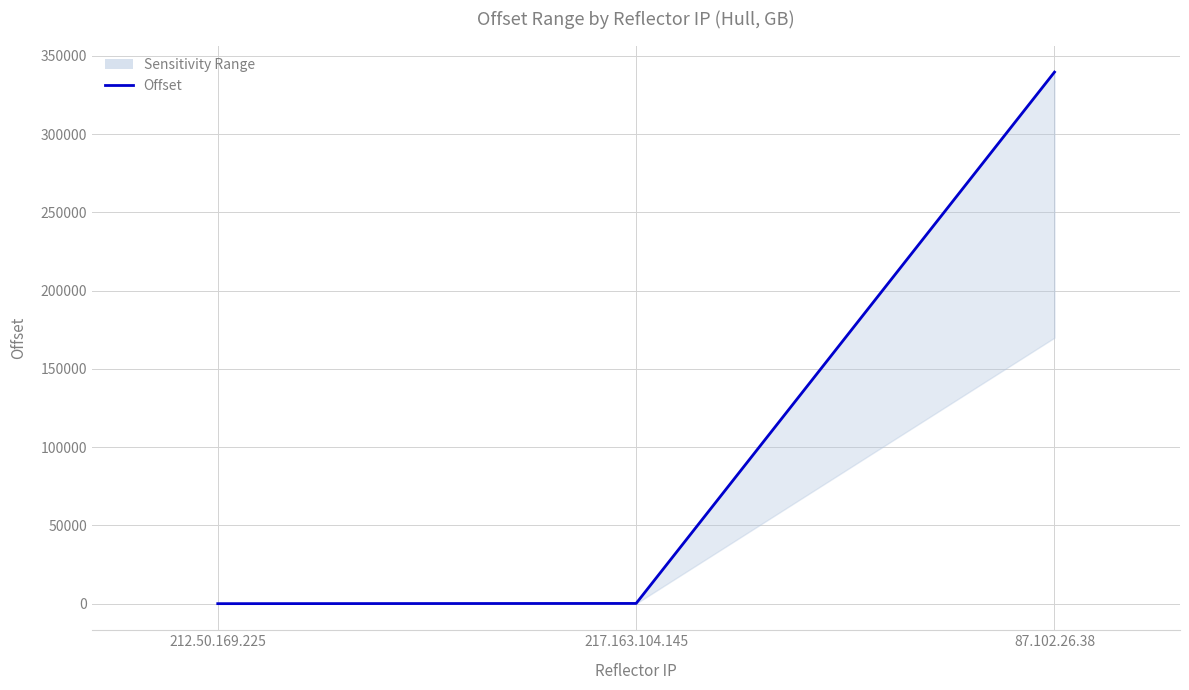

What is the value of the 3rd point from the left?

339700